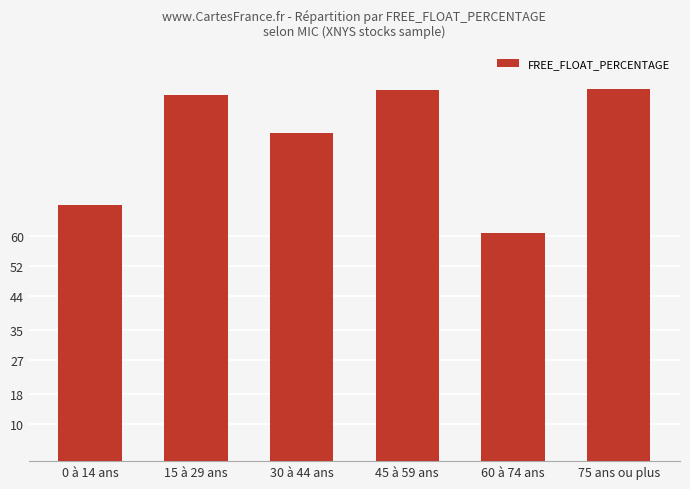

At which label is the value closest to 80?

30 à 44 ans